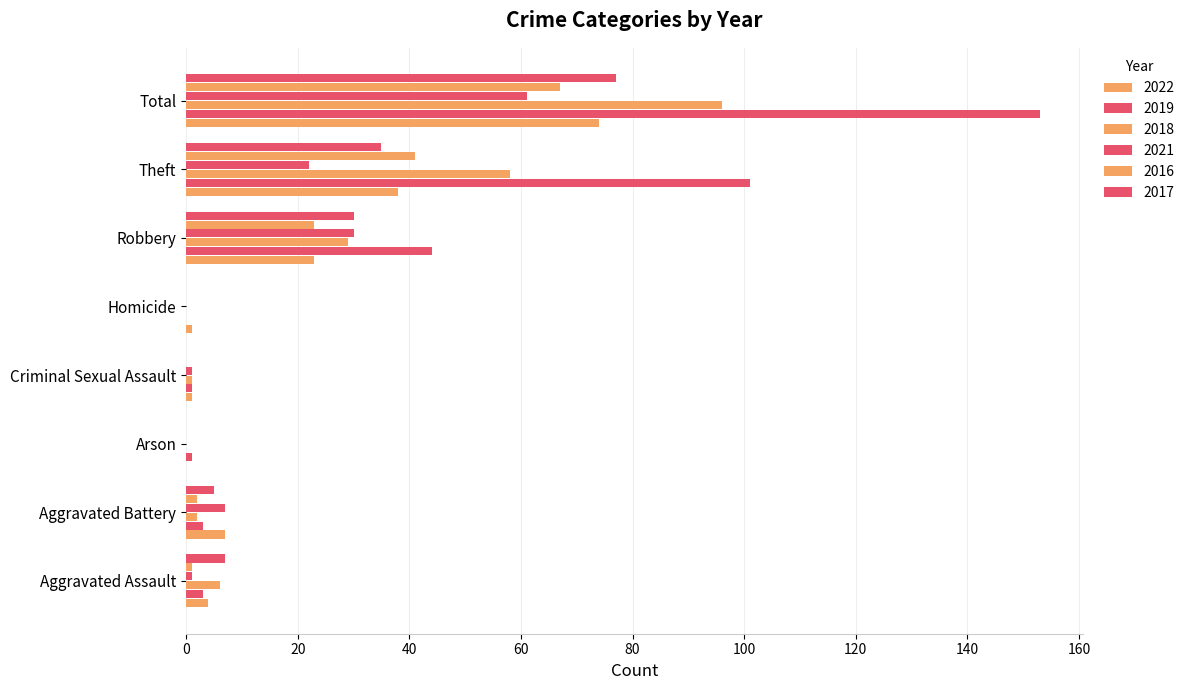

Count the number of categories in the chart.

8